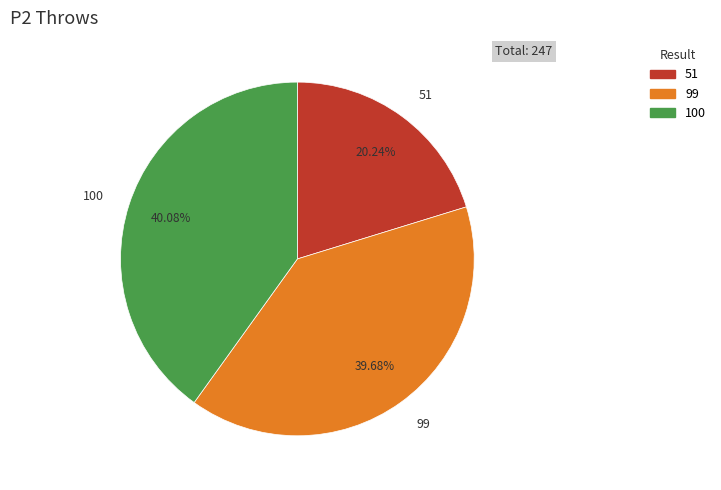

Do 100 and 51 together represent more than half of the pie?

Yes